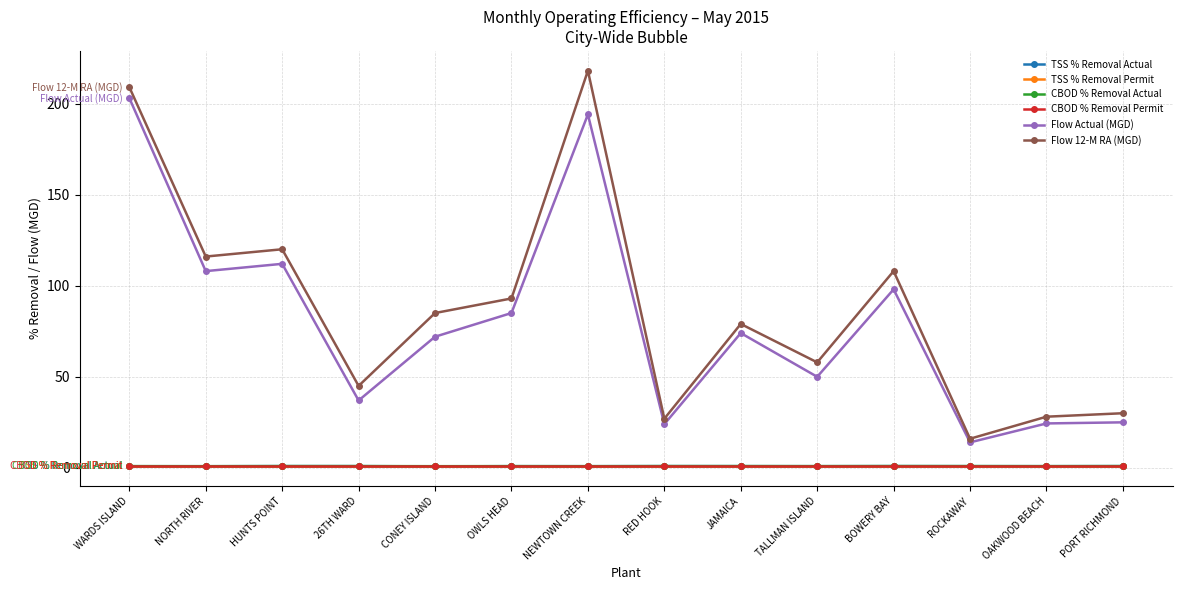

True or false: TSS % Removal Permit has more than 1 points higher than both neighbors.

False